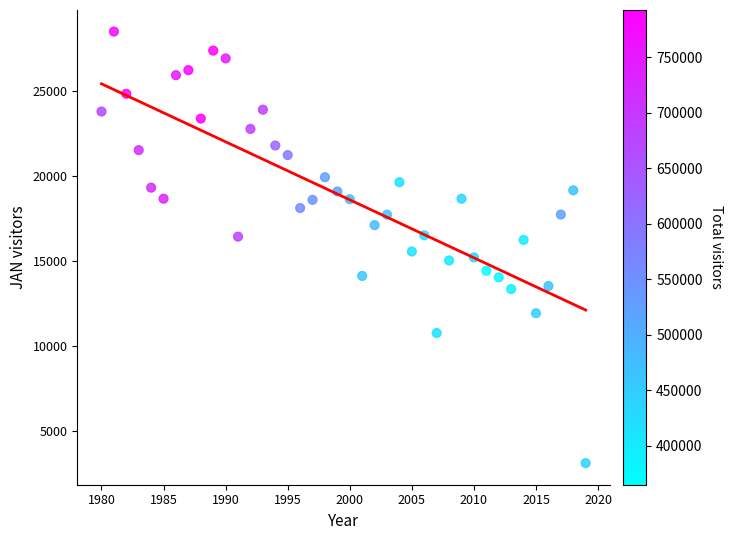

What is the range of Y values (max minus min)?

25438